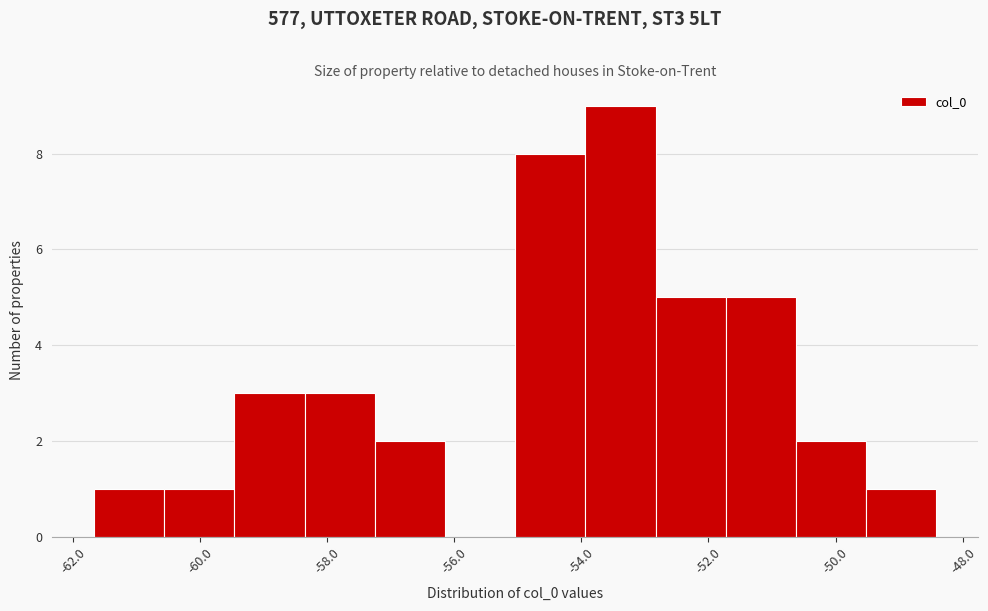

Which range on the x-axis has the tallest bar?

-54.0 to -52.8